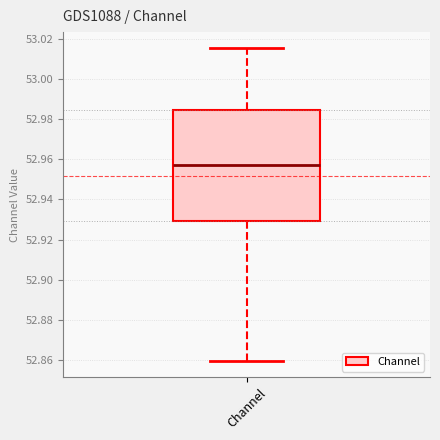

Read this box plot against the y-axis: the position of the median line, the range covered by the box, and the ends of both whiskers. The values are not printed on the chart, so give them approximately, as read against the axis.

median 52.956, box 52.930 to 52.984, whiskers 52.860 to 53.016